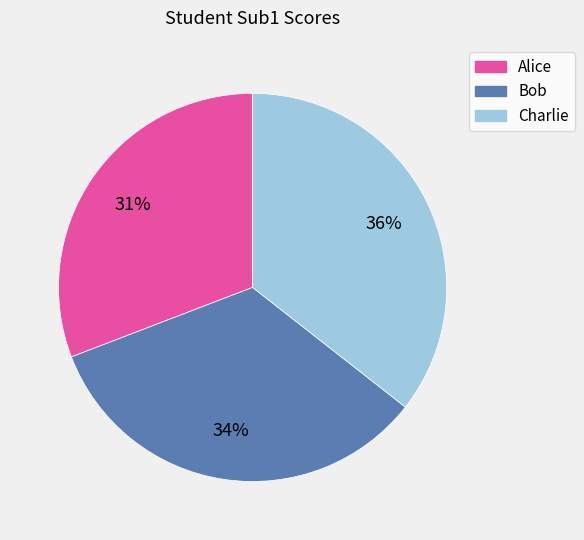

To the nearest percent, what is the difference between the Alice and Charlie slice percentages?

5%